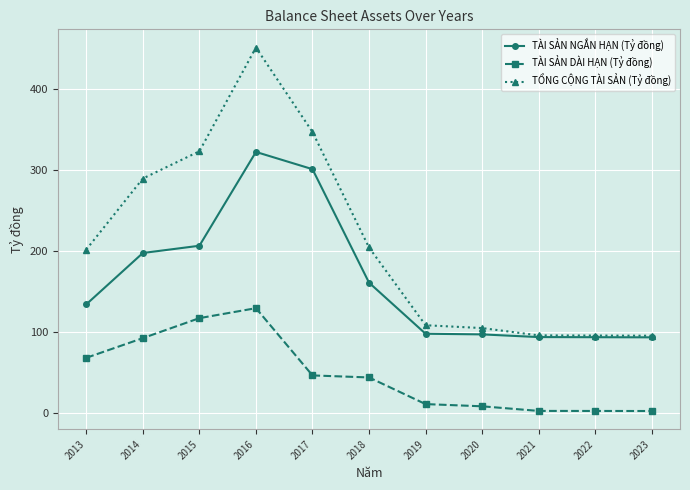

What is the highest value of the TÀI SẢN NGẮN HẠN (Tỷ đồng) series?

322.2